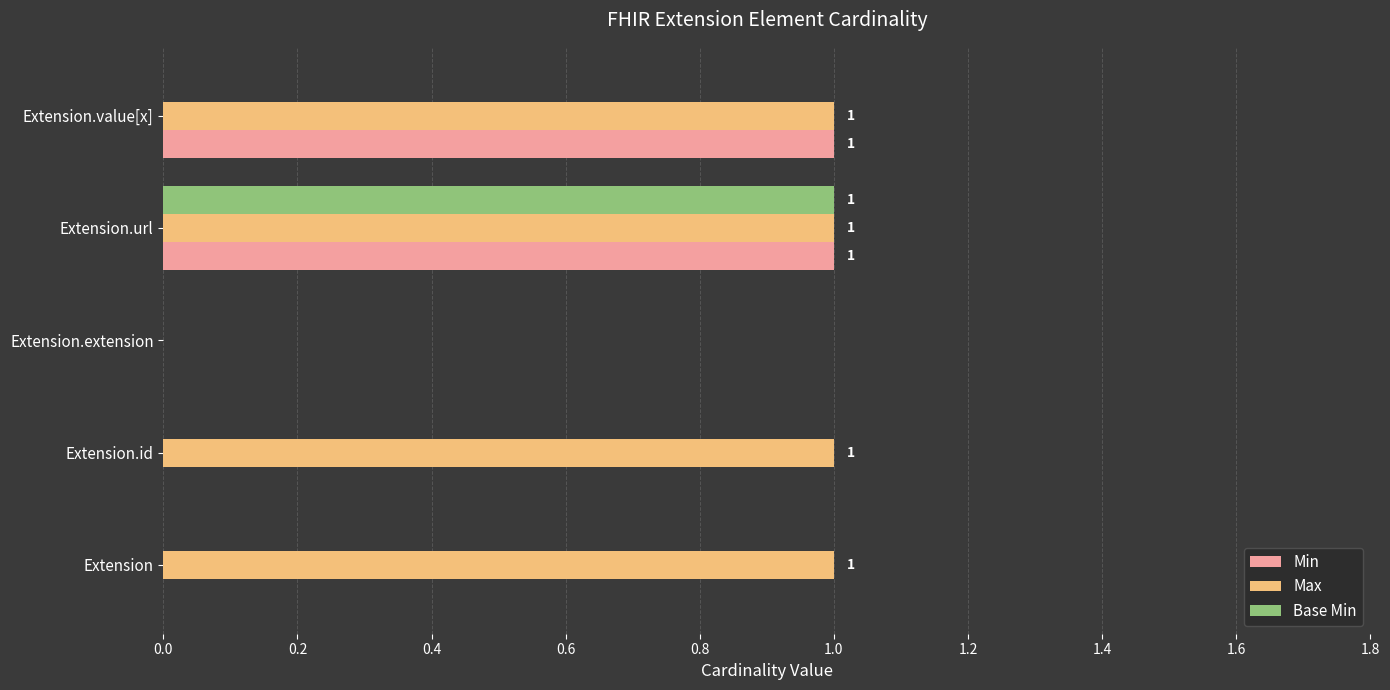

Which series has the largest total across all categories?

Max